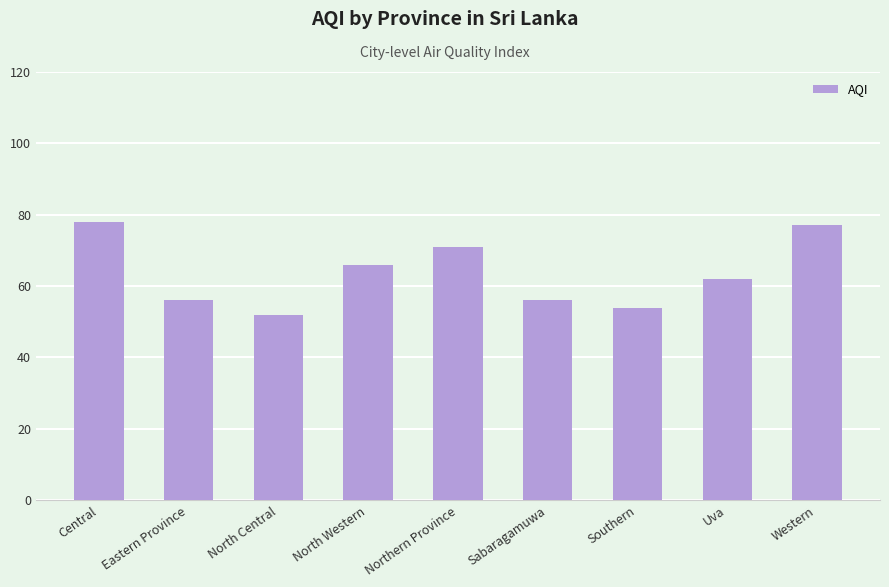

Between Uva and Southern, which is larger?

Uva